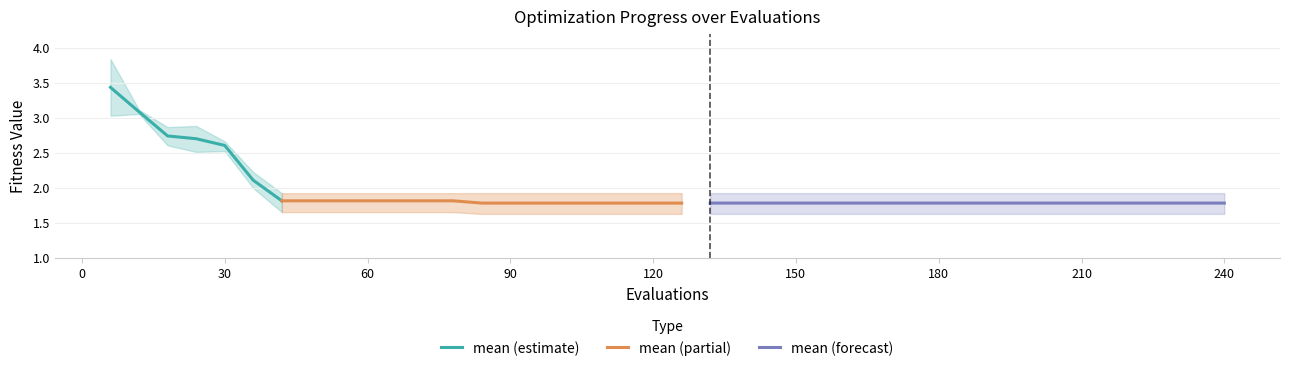

Which category has the lowest value across all series?

210